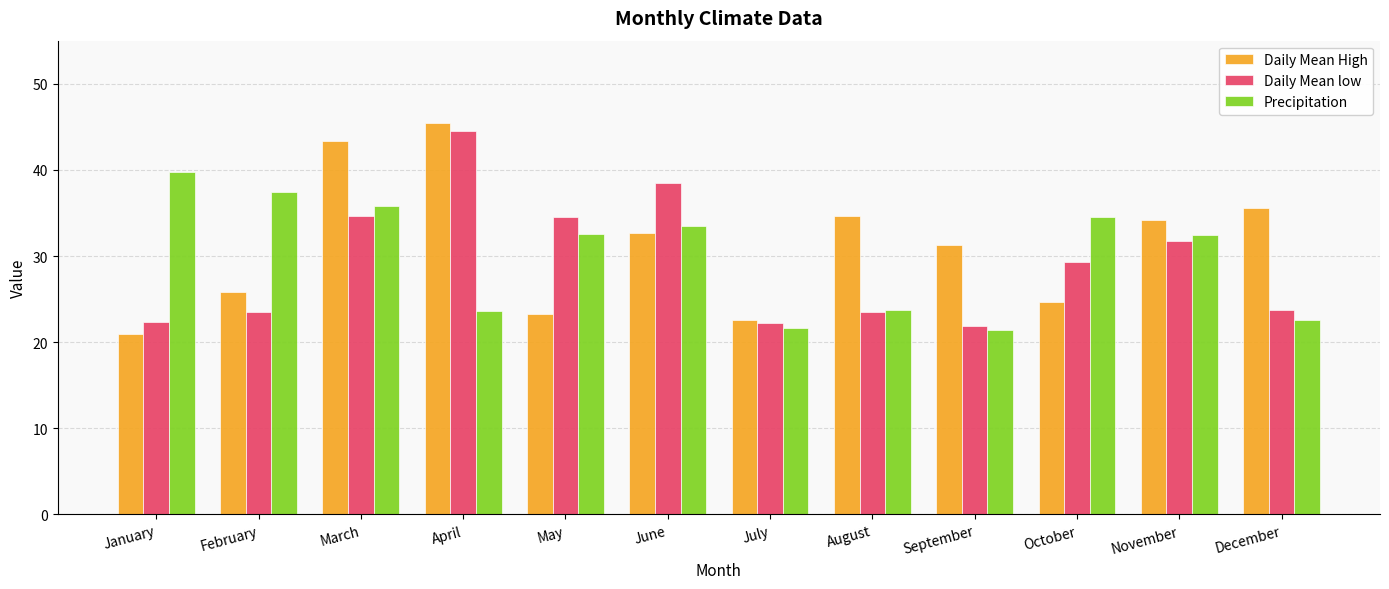

True or false: Daily Mean High has a value of 34.3 at January.

False